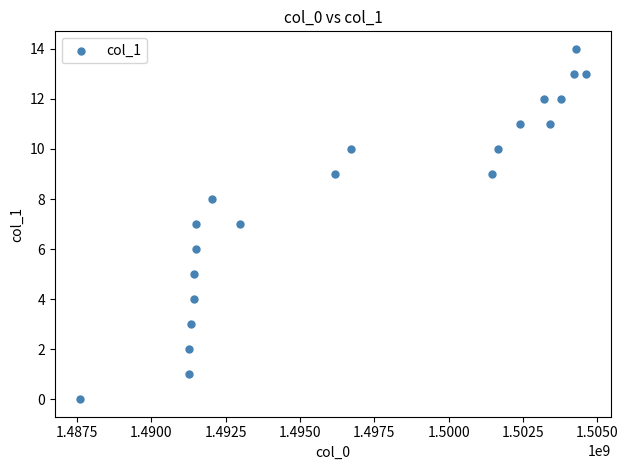

What is the range of X values (max minus min)?

17029758